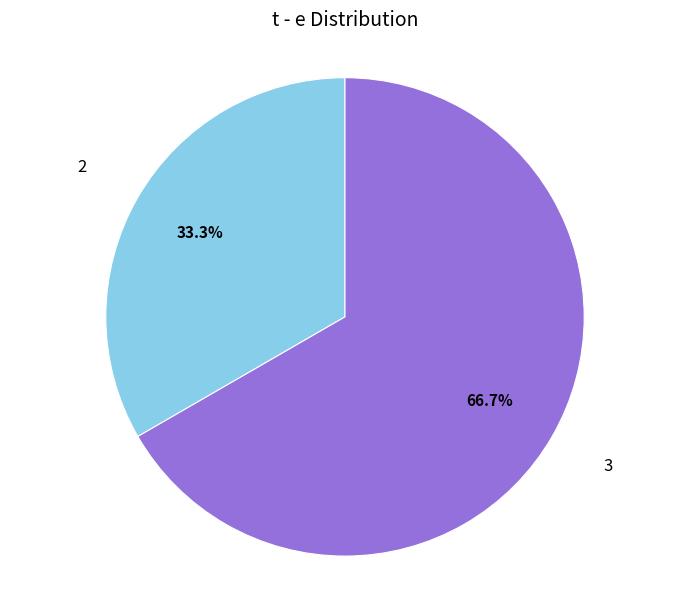

To the nearest percent, what is the average slice percentage?

50%